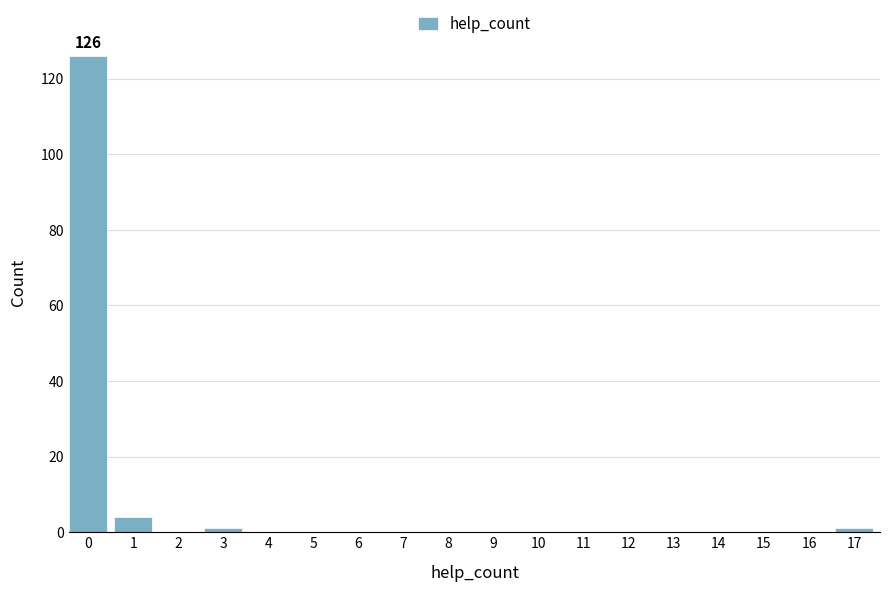

Reading left to right, what are all the values shown in this chart?

0=126	1=4	2=0	3=1	4=0	5=0	6=0	7=0	8=0	9=0	10=0	11=0	12=0	13=0	14=0	15=0	16=0	17=1